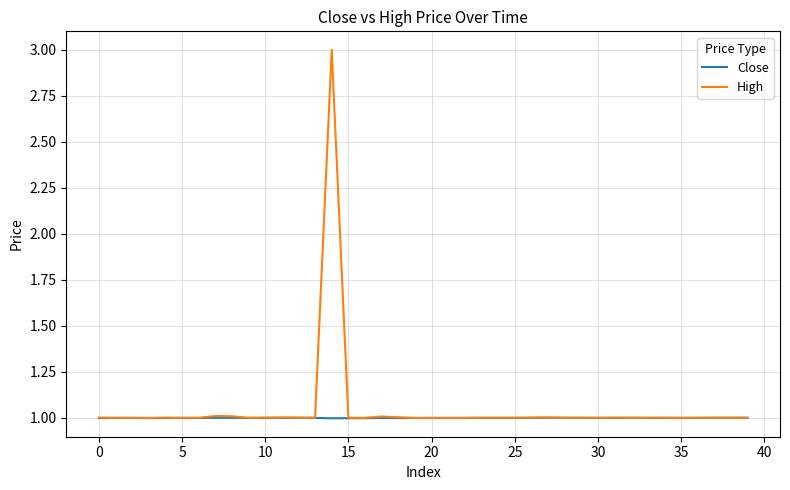

Rank the series by their maximum value, from lowest to highest.

Close, High